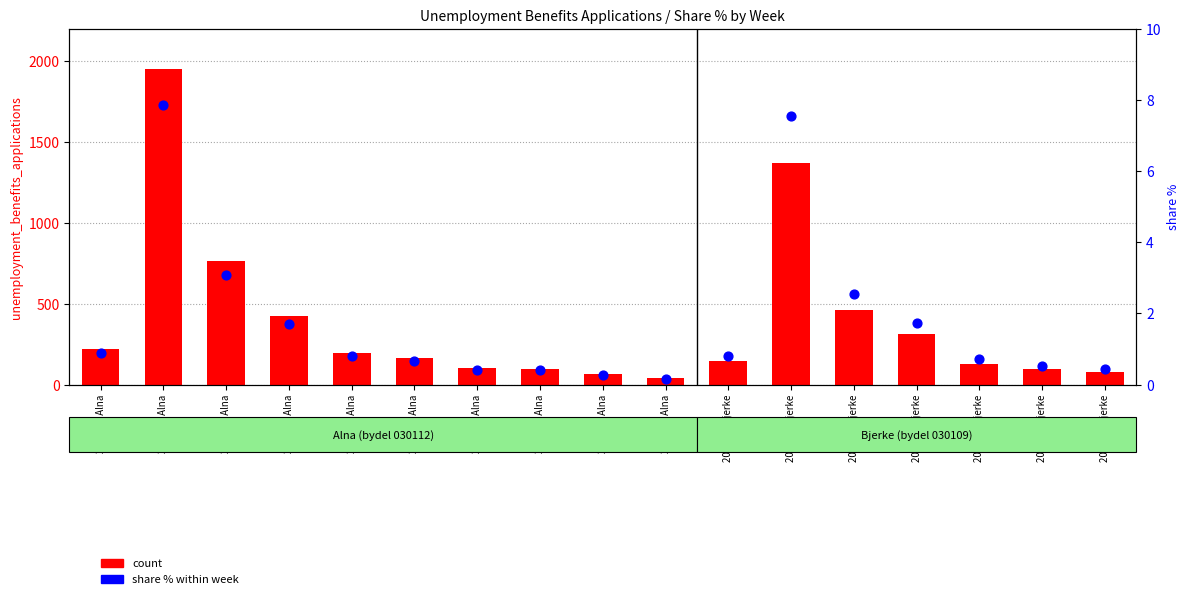

What are all the series names shown in the legend?

count, share % within week